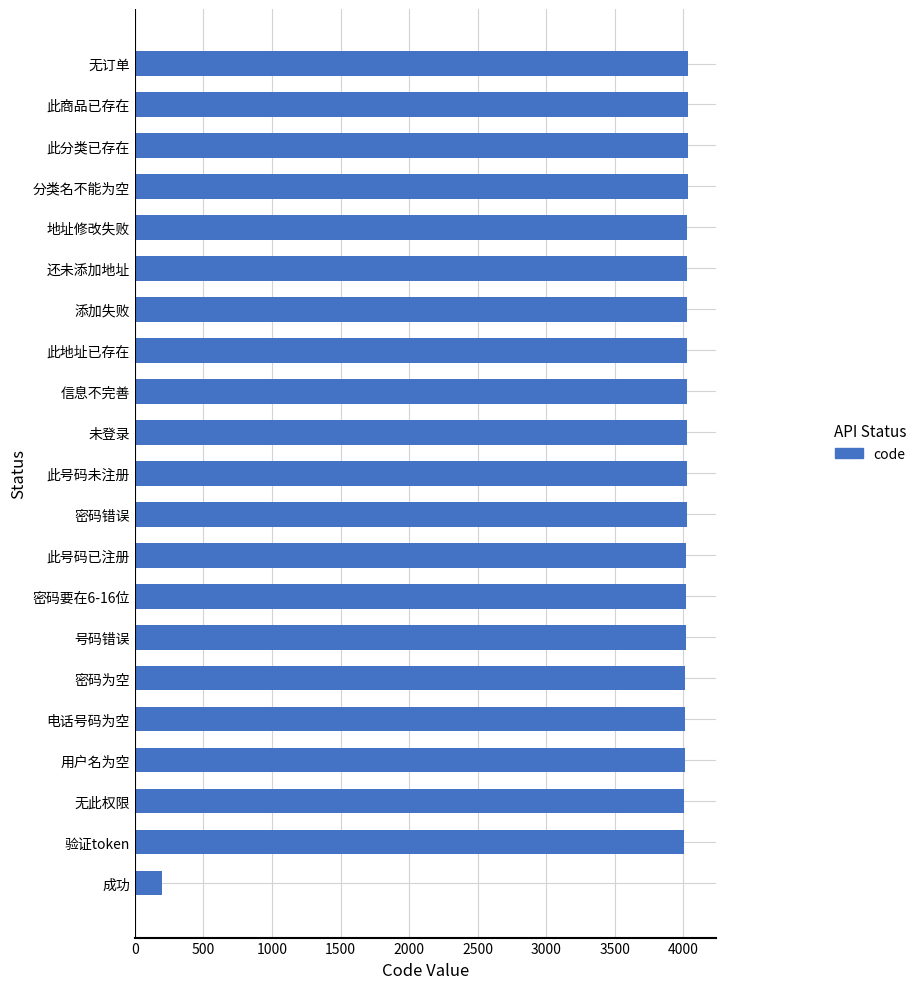

Are the bars horizontal?

Yes